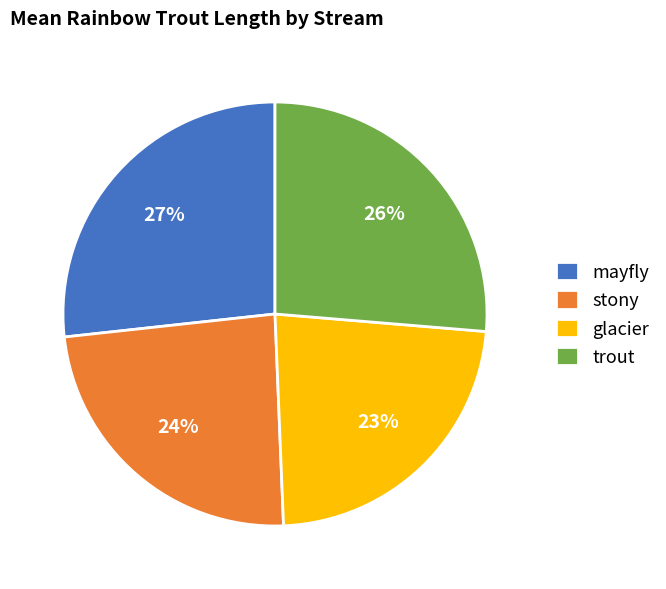

Which has a higher value, mayfly or stony?

mayfly